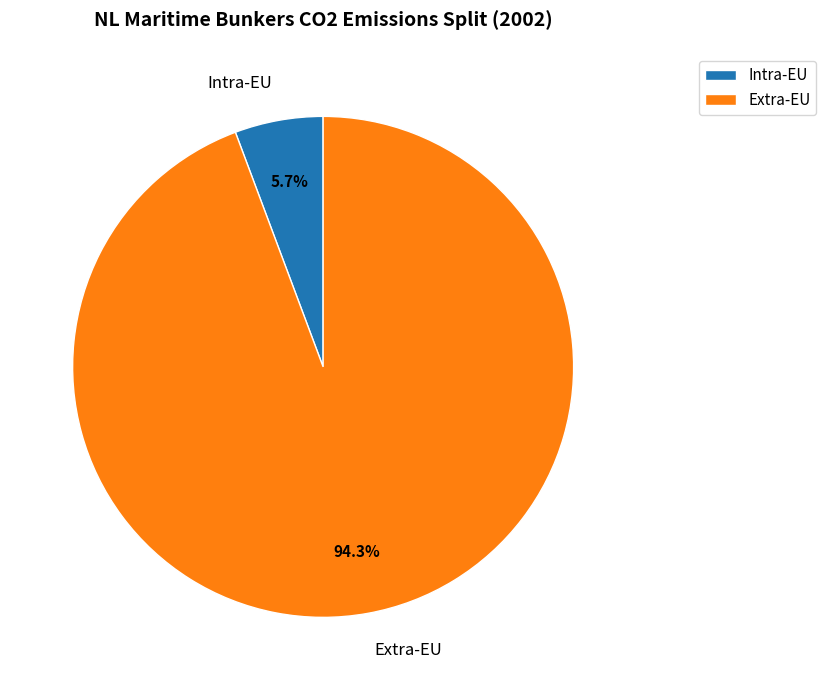

To the nearest percent, what portion does Intra-EU represent?

6%